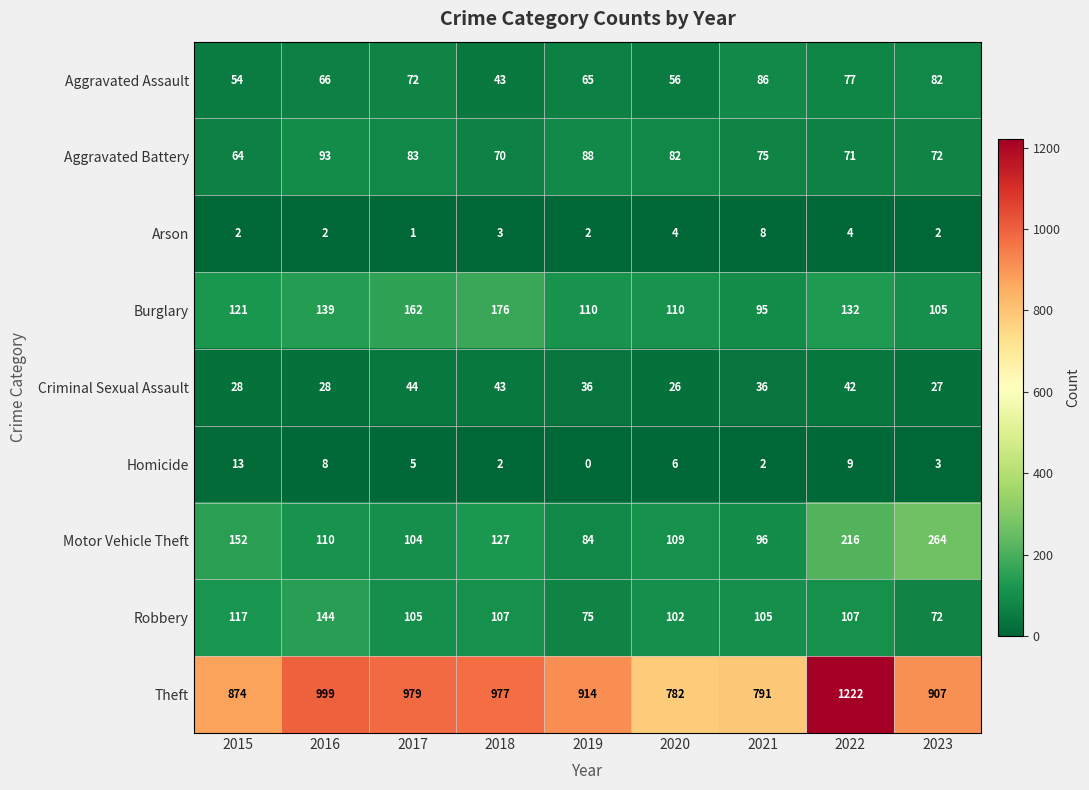

What is the average value of the Motor Vehicle Theft series?

140